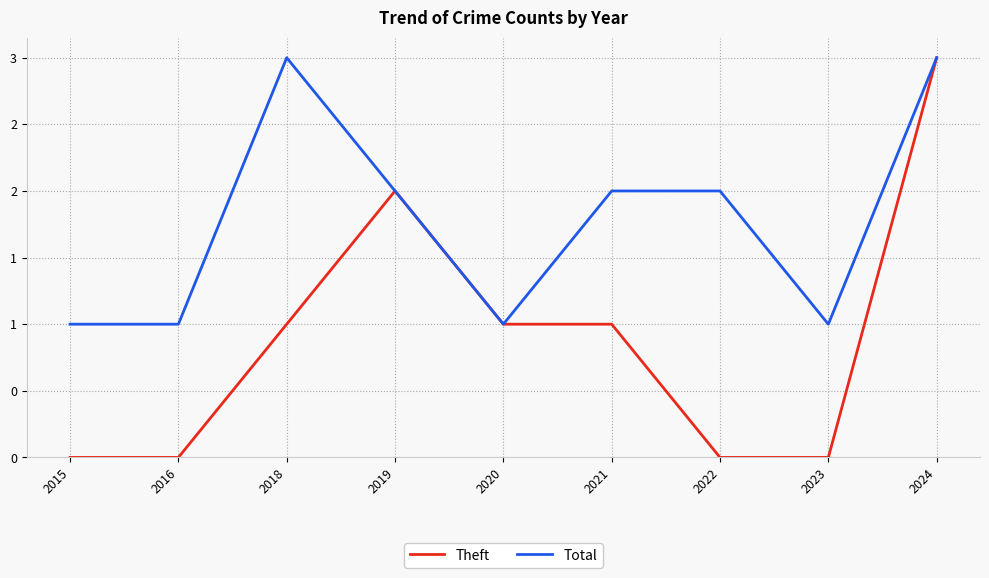

Where does the Theft series first go above 1?

2019